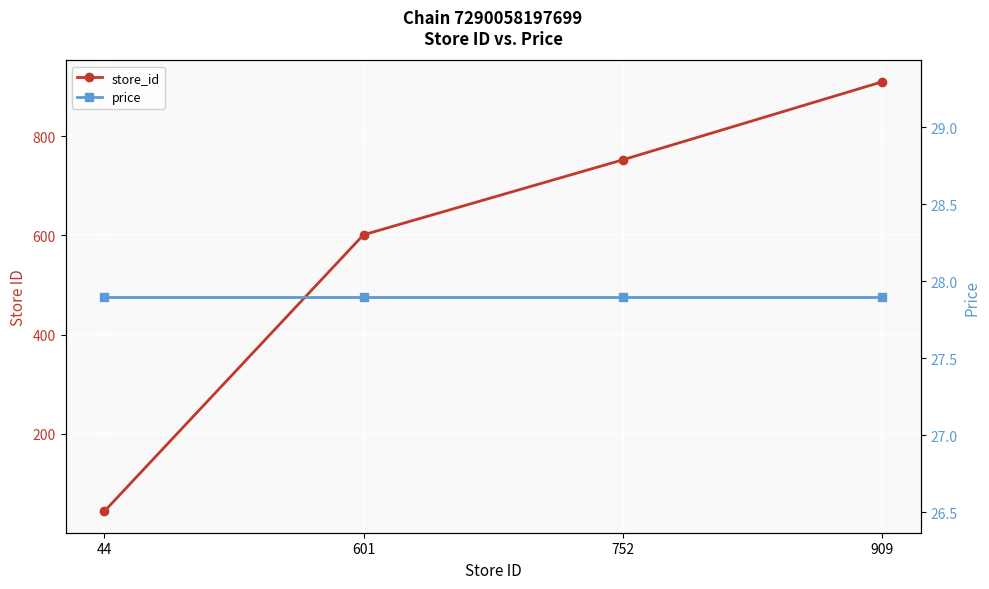

What is the minimum value for store_id?

44.0